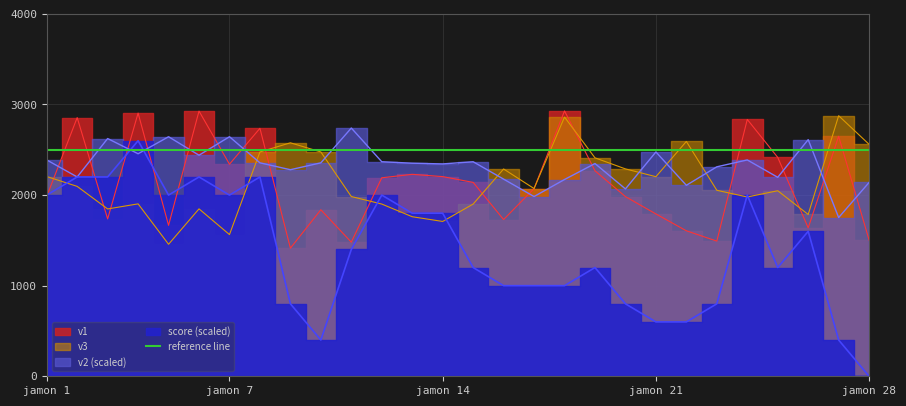

What is the sum of all v2 values?

65292